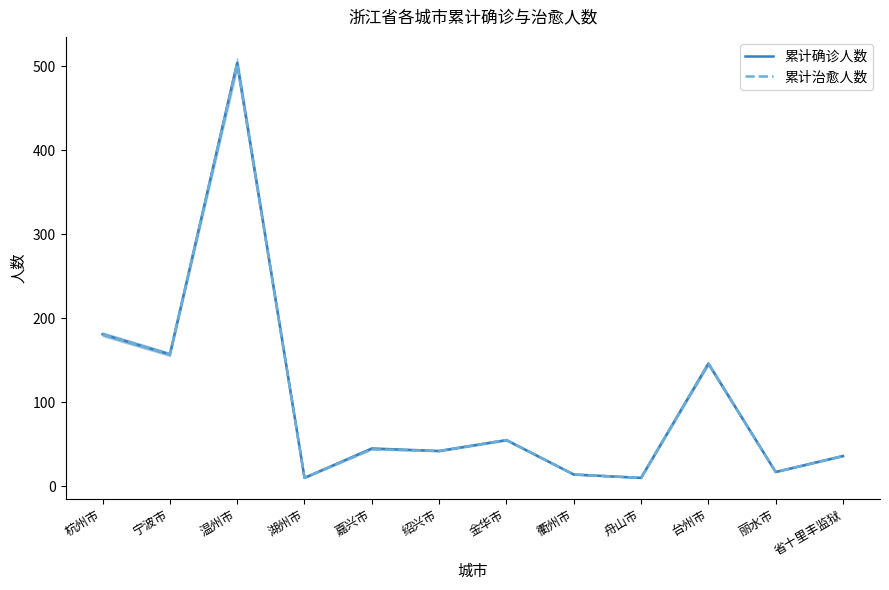

True or false: 累计确诊人数 and 累计治愈人数 cross at least once.

False